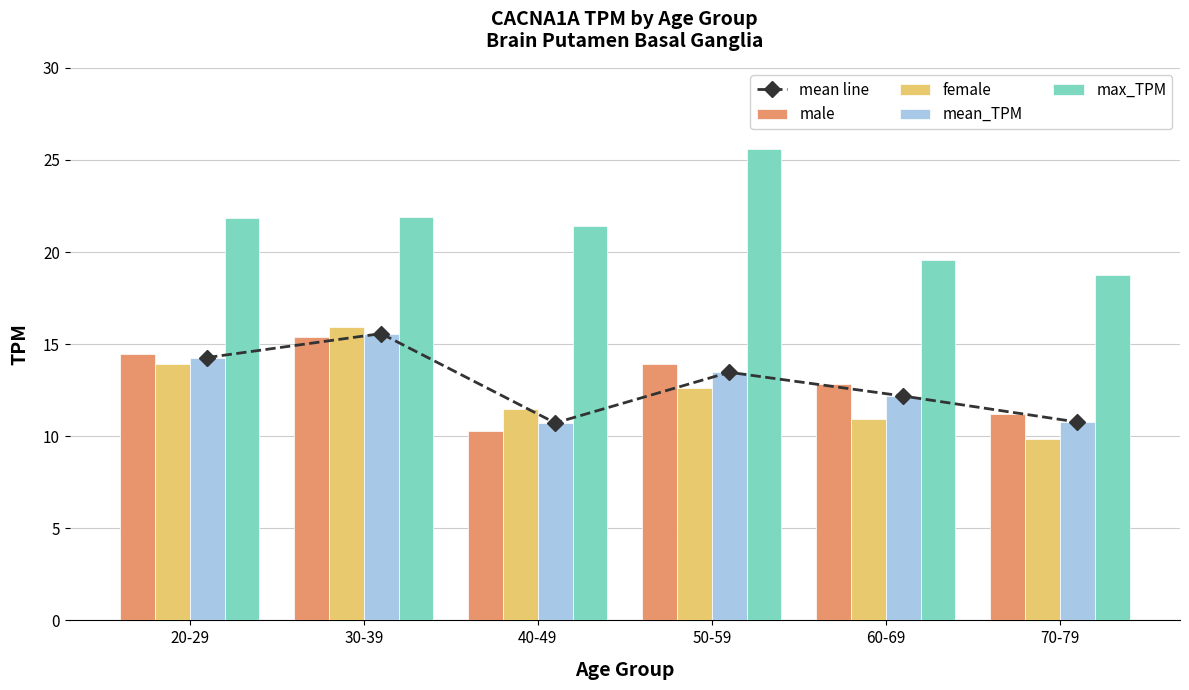

Where does the max_TPM series first go above 21?

20-29